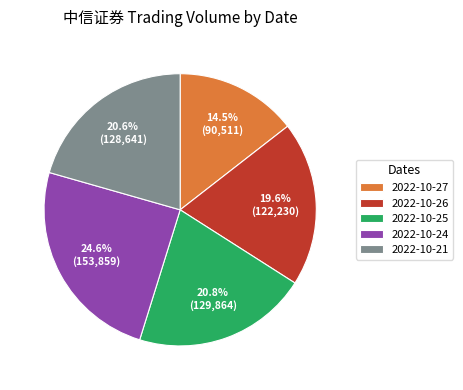

What percentage is the 2022-10-26 slice, to the nearest percent?

20%